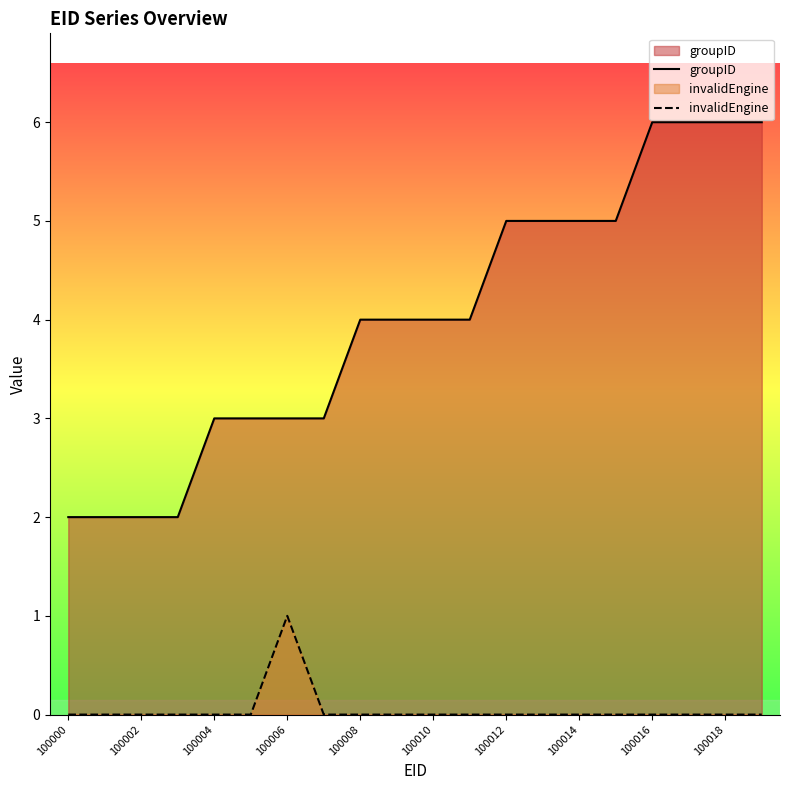

At how many categories does at least one series exceed 1?

20